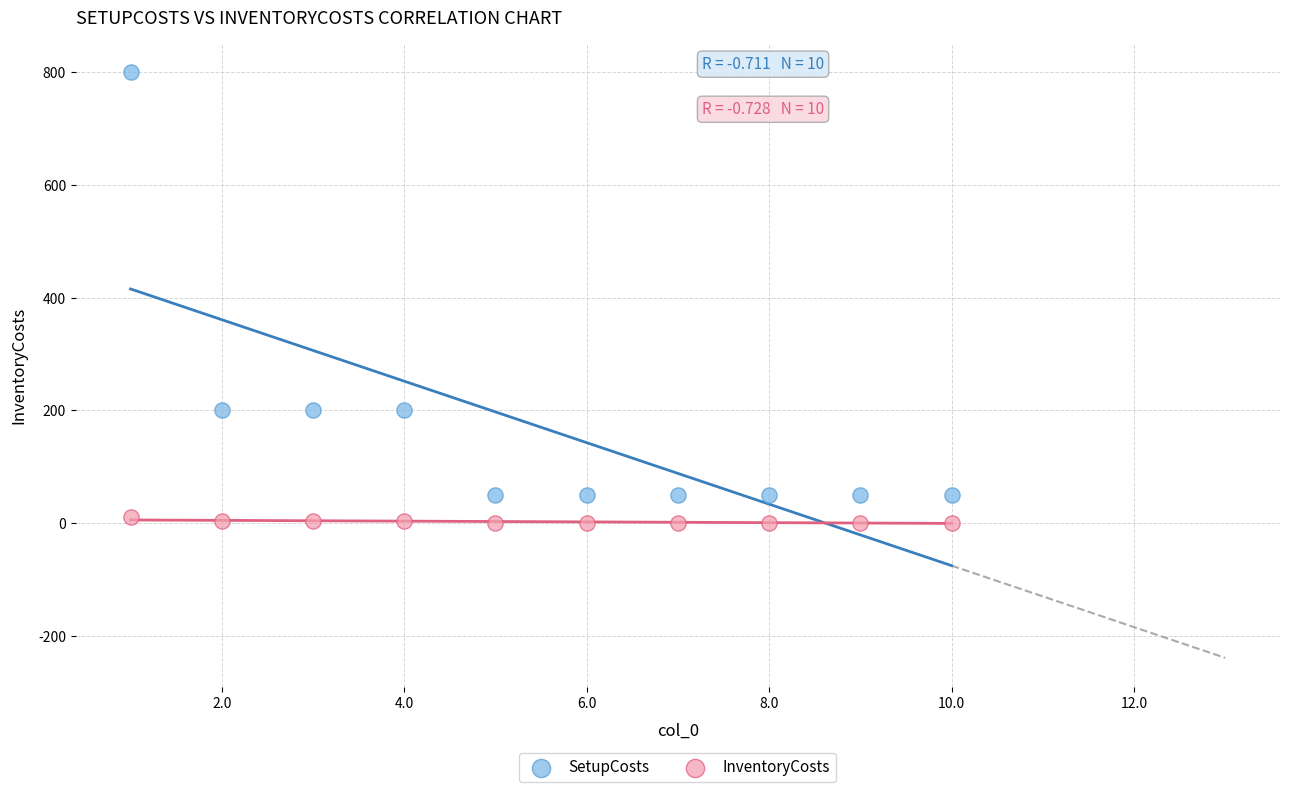

Which series reaches the maximum Y coordinate?

SetupCosts